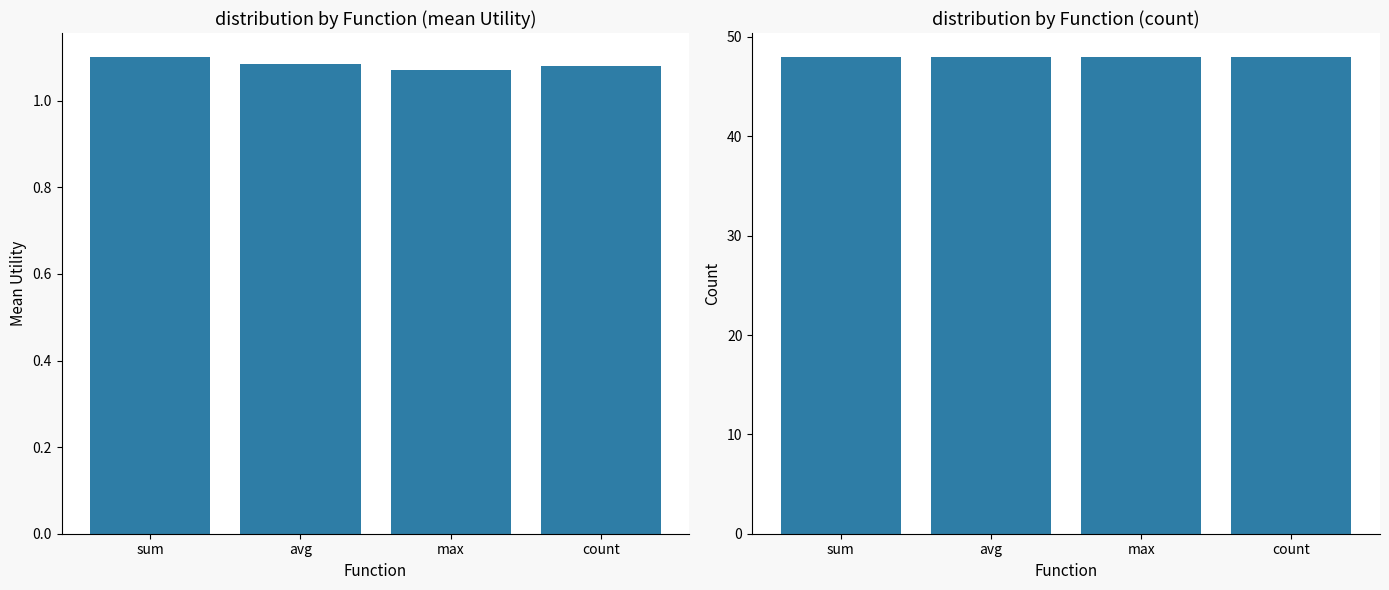

List the series in order of their peak value, highest first.

count, mean Utility